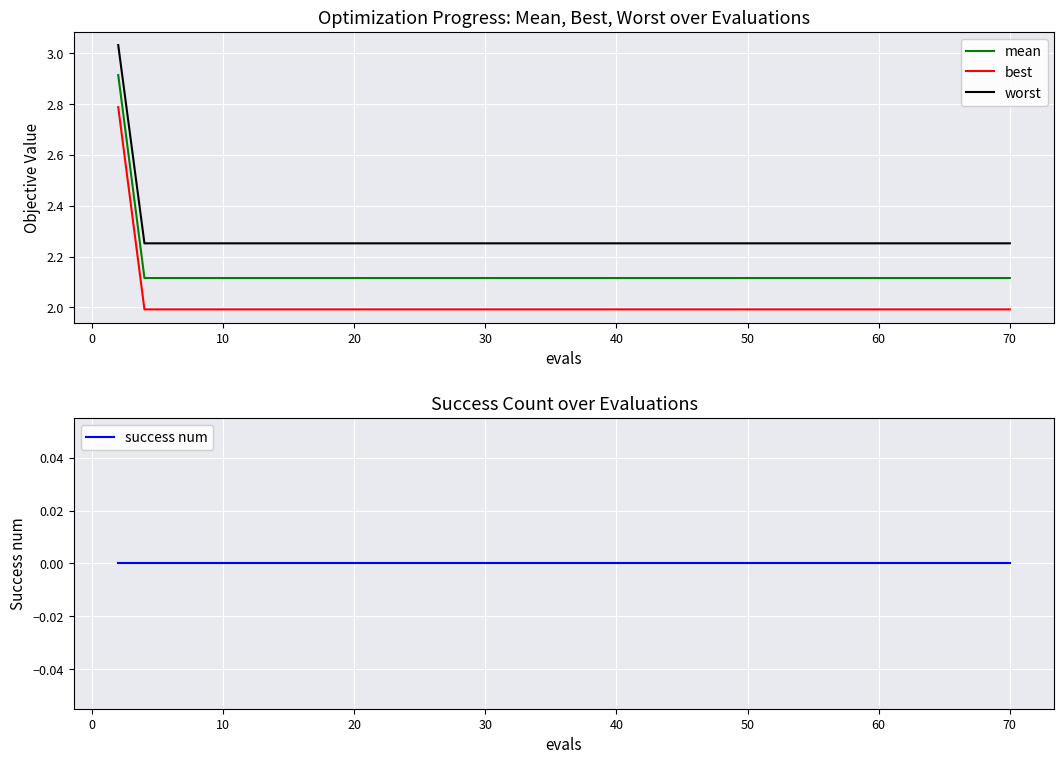

What is the highest value of the best series?

2.8